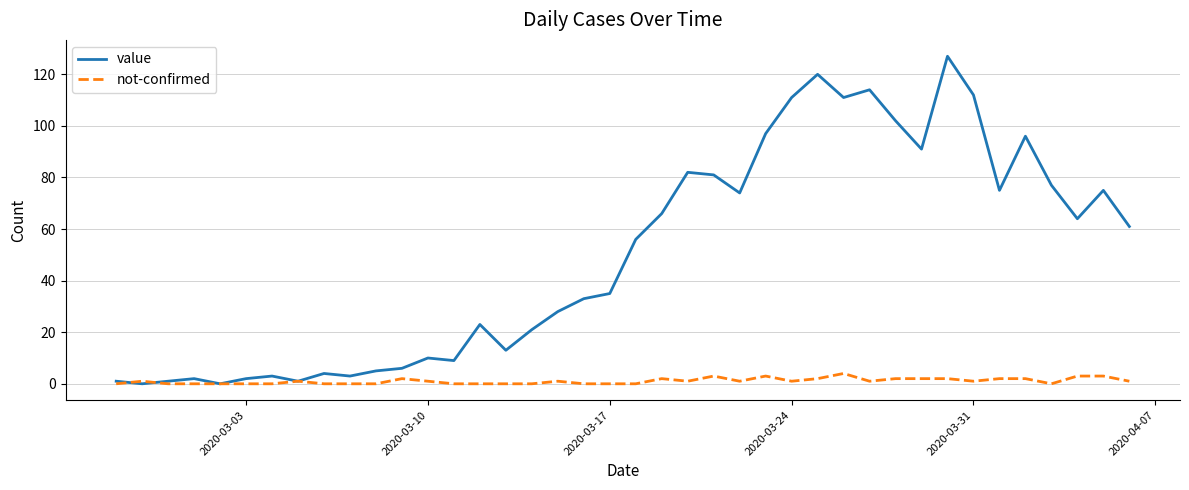

What is the maximum value shown in the chart?

127